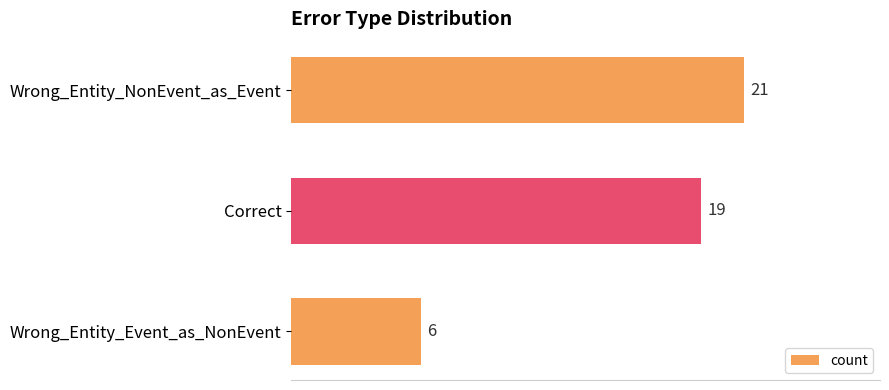

Reading top to bottom, extract all data points from this chart.

Wrong_Entity_NonEvent_as_Event=21	Correct=19	Wrong_Entity_Event_as_NonEvent=6